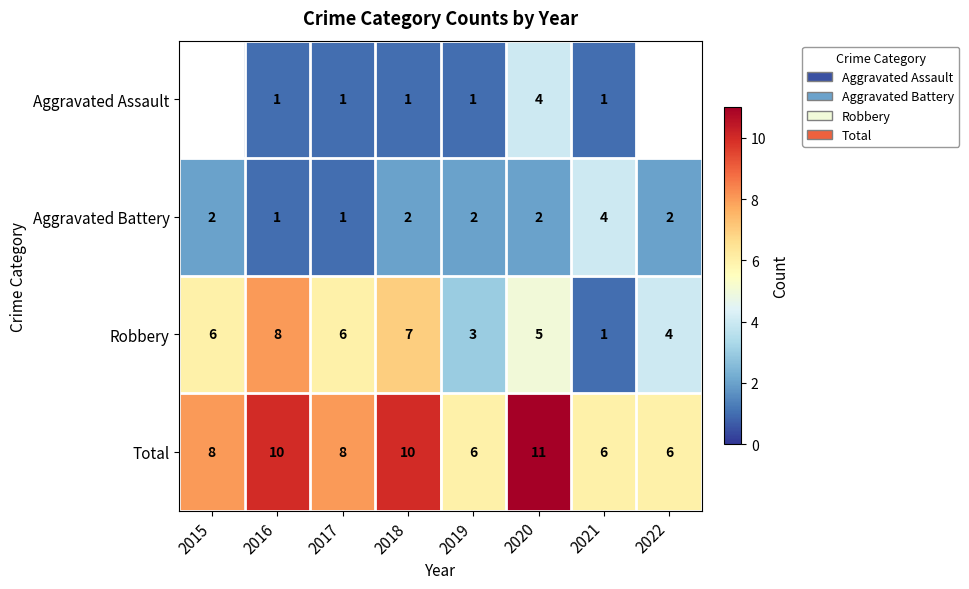

At 2019, list the series in order from largest to smallest.

Total, Robbery, Aggravated Battery, Aggravated Assault